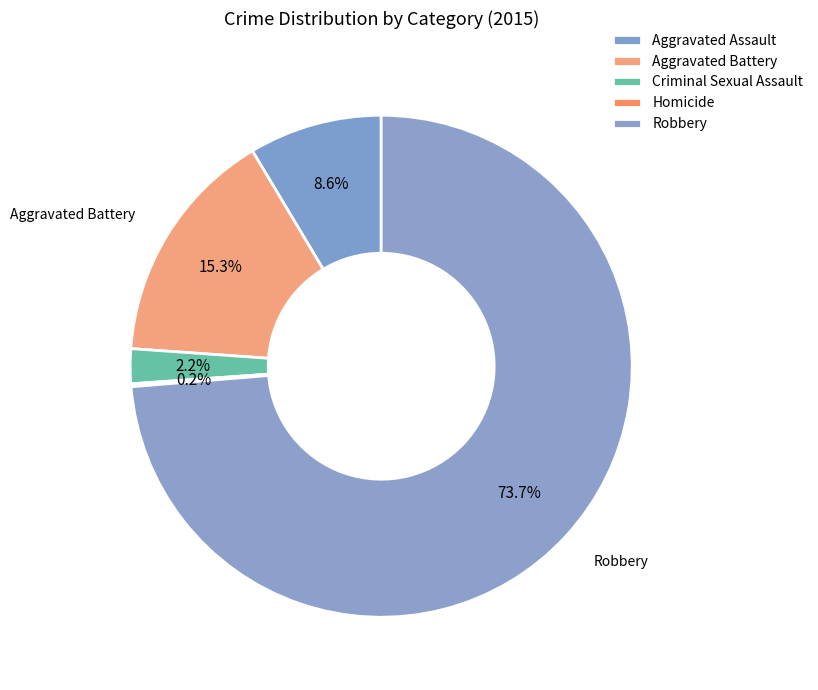

Rank the categories by value from lowest to highest.

Homicide, Criminal Sexual Assault, Aggravated Assault, Aggravated Battery, Robbery